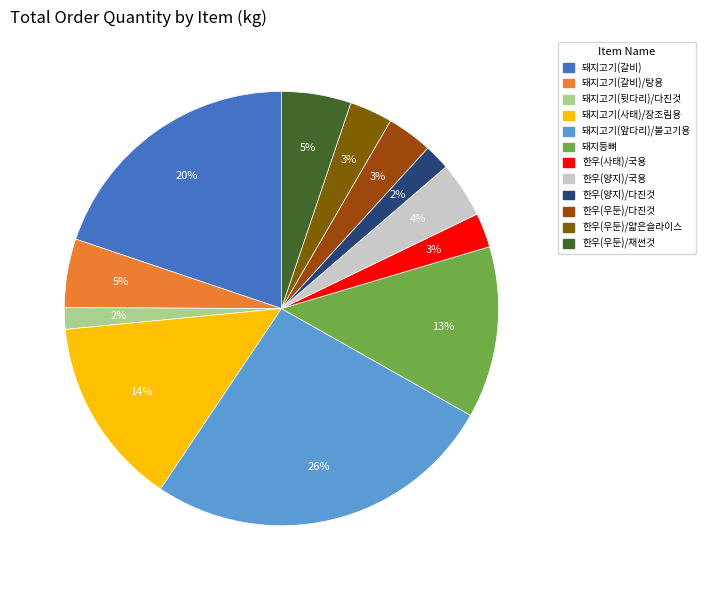

Does any single category account for the majority?

No